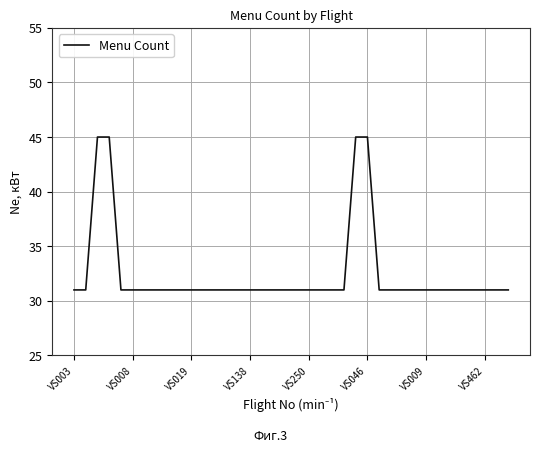

What is the greatest value displayed?

45